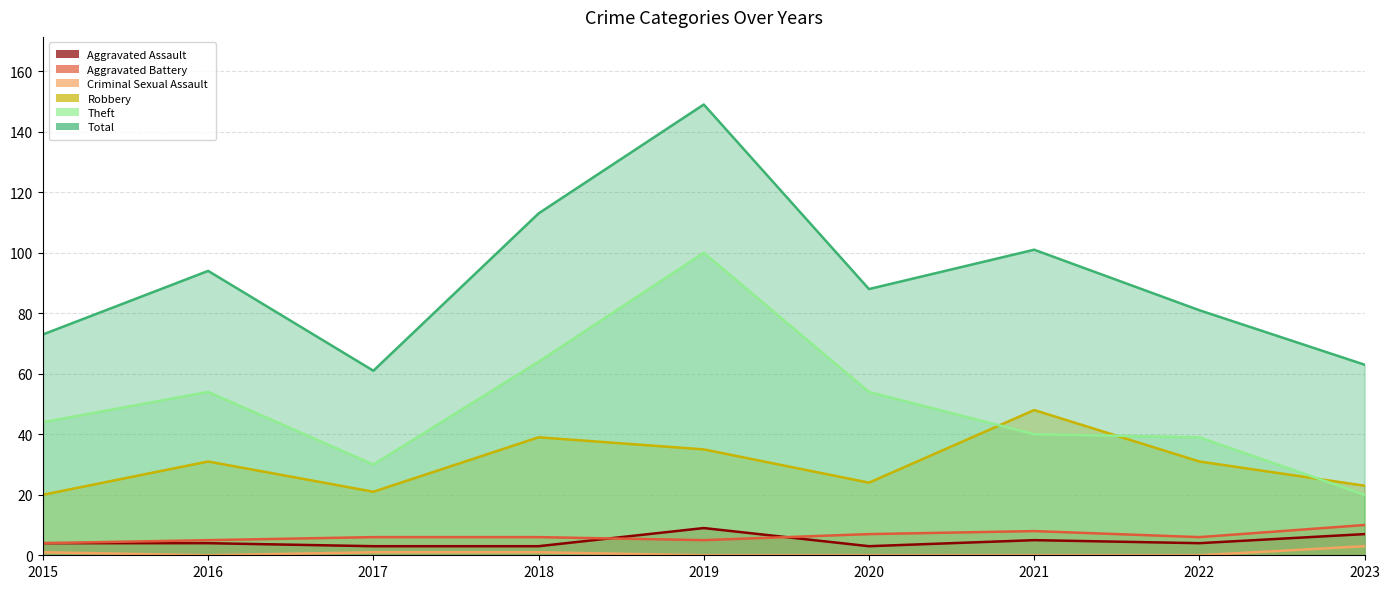

What is the lowest value of the Robbery series?

20